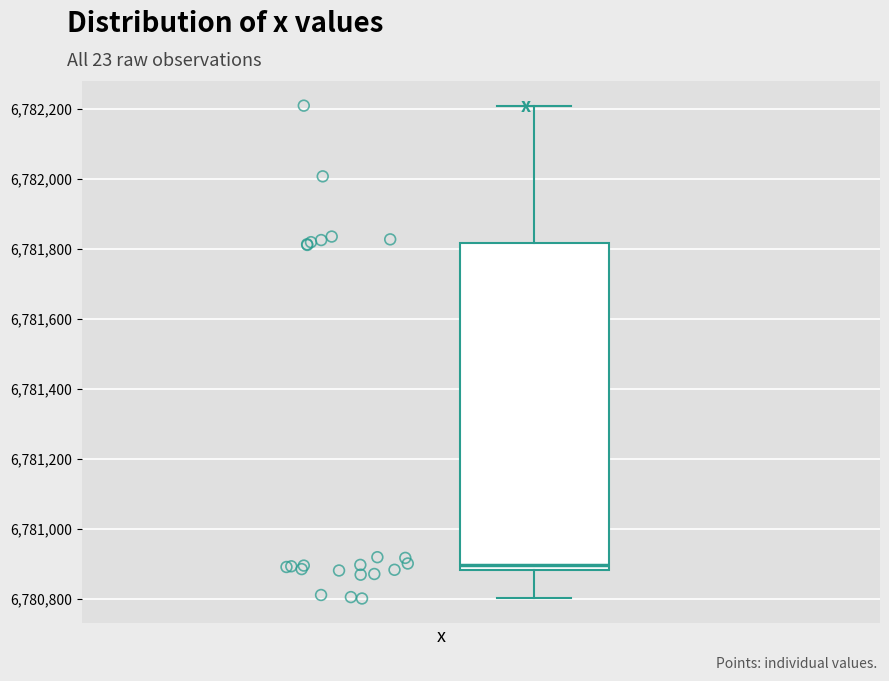

Where does the median line of the box sit on the y-axis? The values are not printed on the chart, so give them approximately, as read against the axis.

6780900